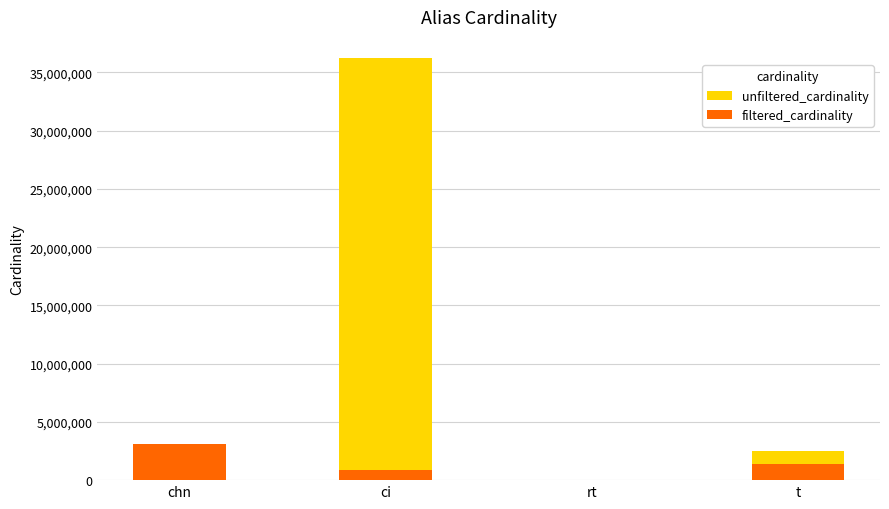

Which category has the highest value across all series?

ci